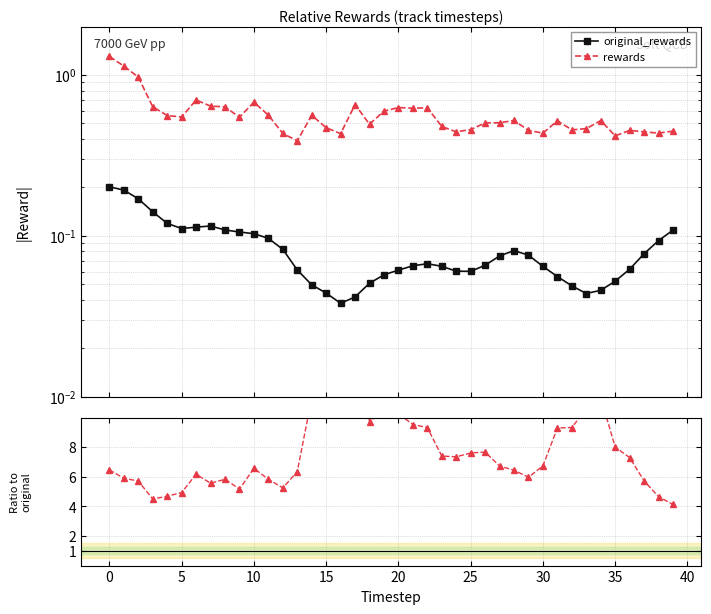

What is the greatest value displayed?

15.7